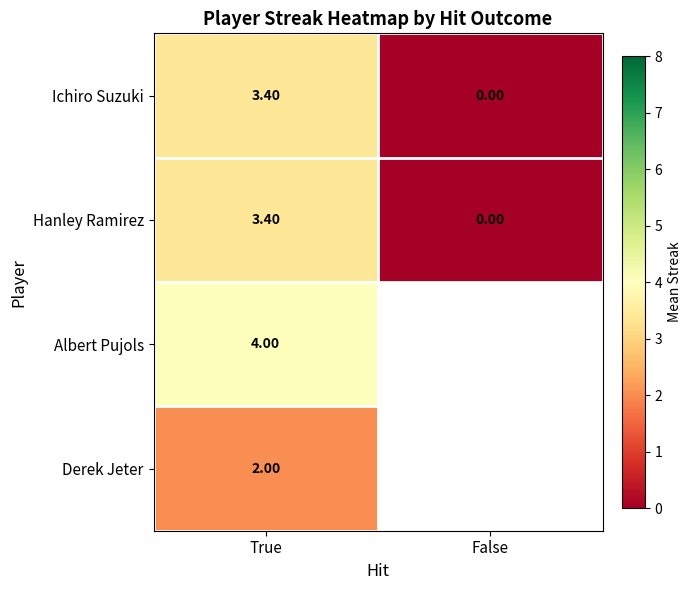

What is the spread (max minus min) of values at True?

2.0